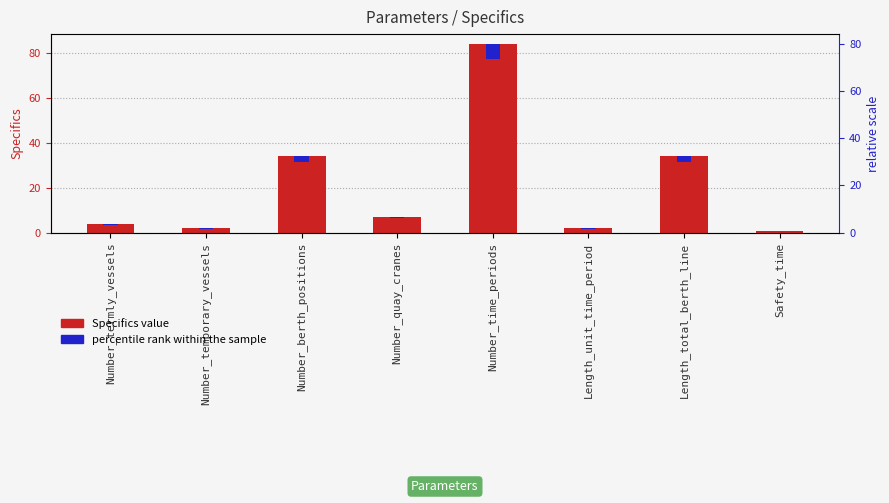

What is the minimum value shown in the chart?

1